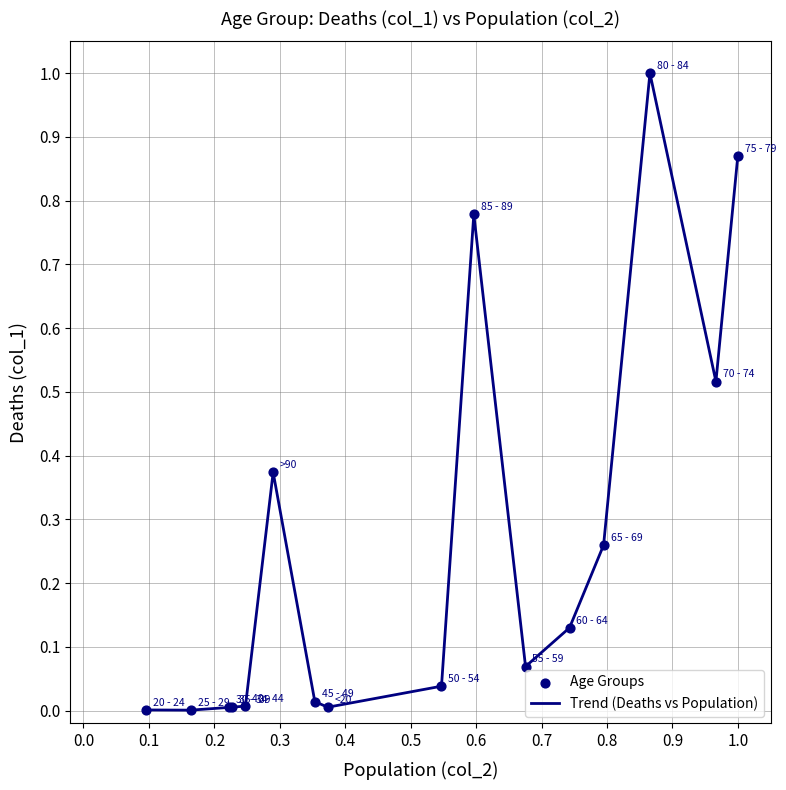

What is the greatest value displayed?

1.0